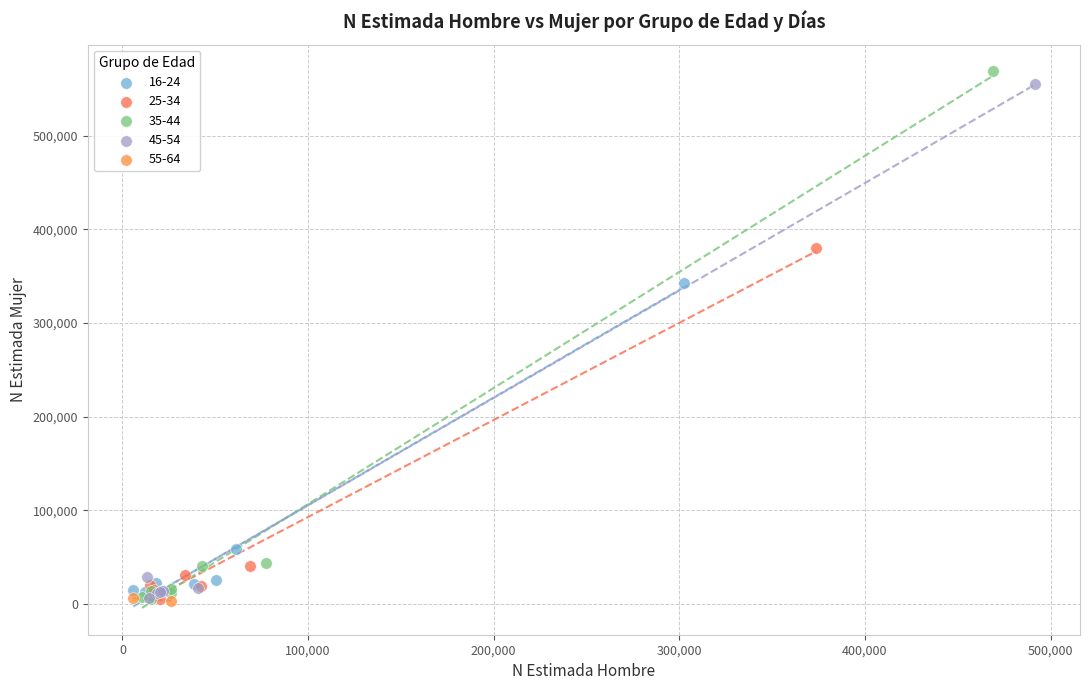

What are all the series names shown in the legend?

16-24, 25-34, 35-44, 45-54, 55-64